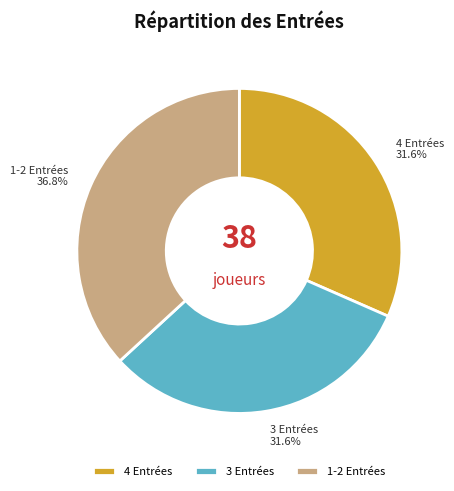

Which slice is the largest?

1-2 Entrées